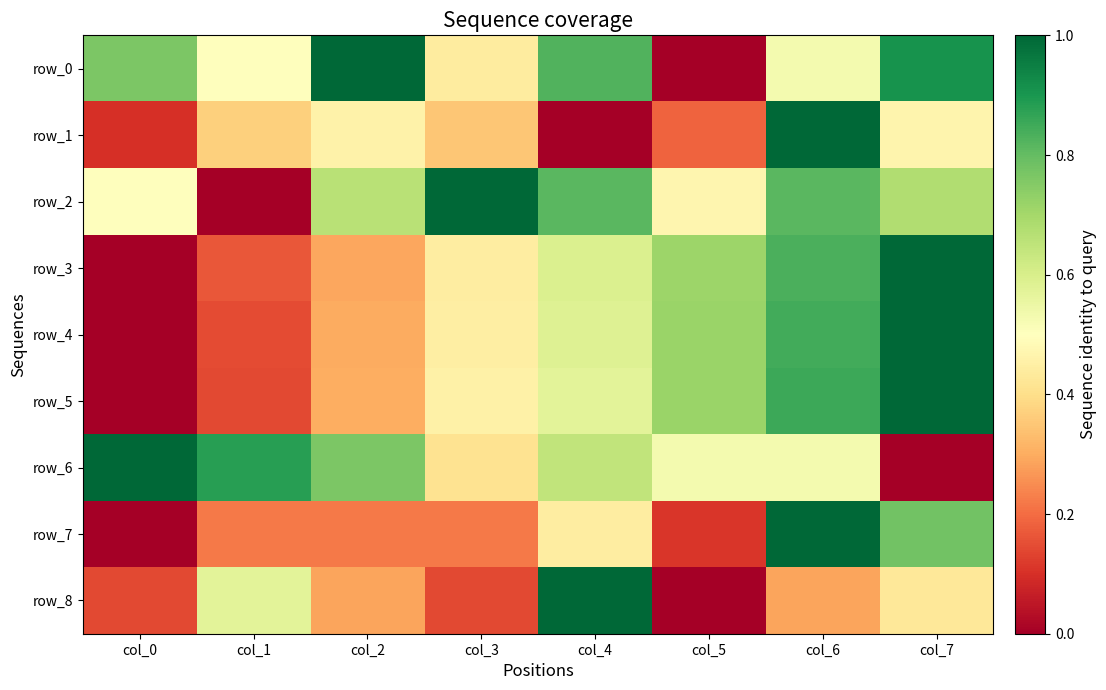

Where is row_0 nearest to the value 0?

col_5